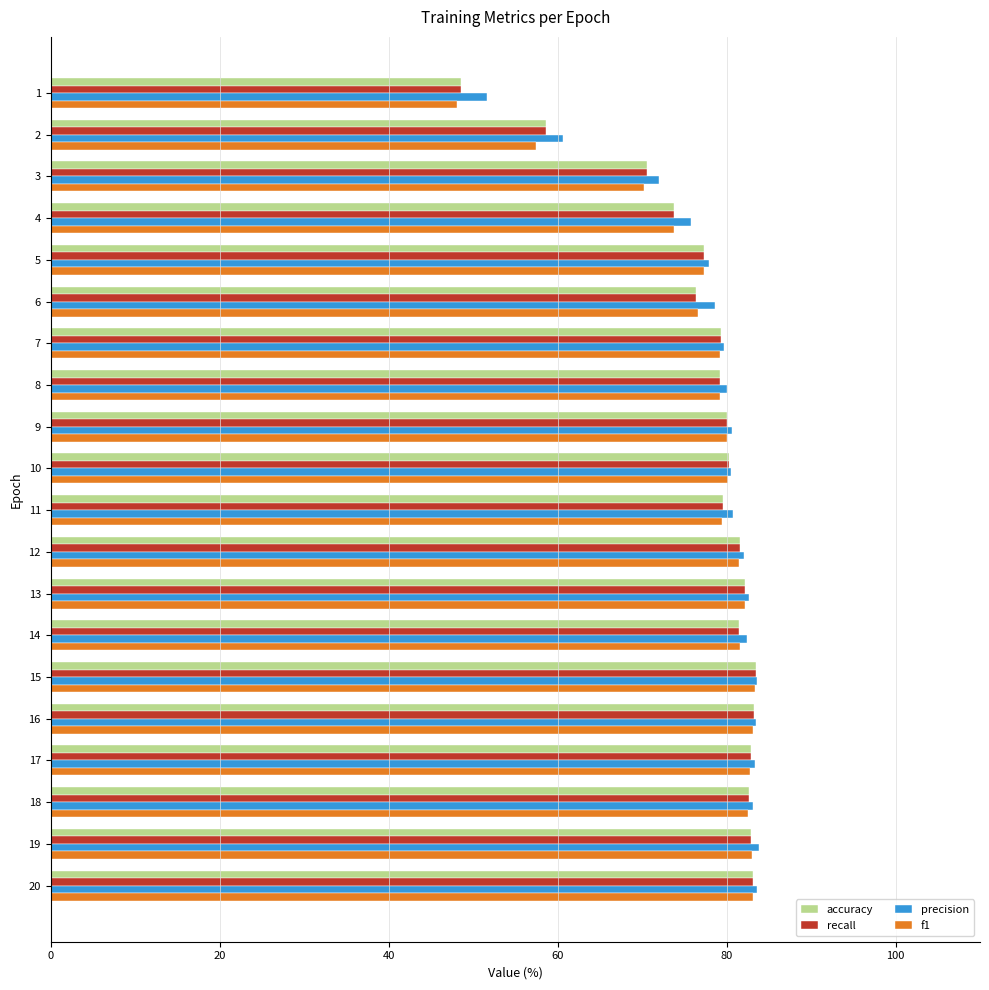

What are all the series names shown in the legend?

accuracy, recall, precision, f1